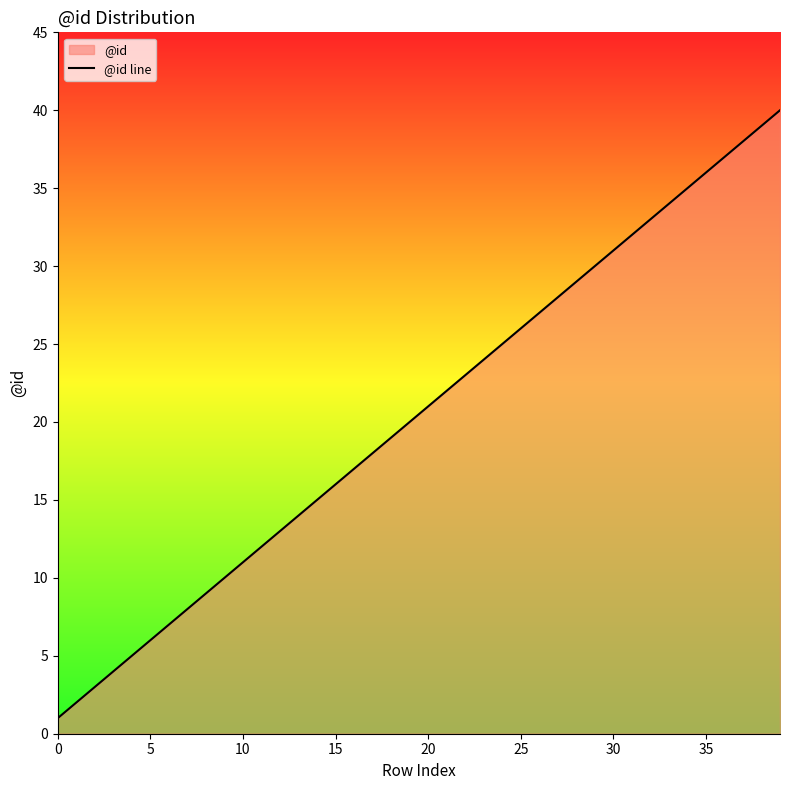

Which has a higher value, 21 or 36?

36